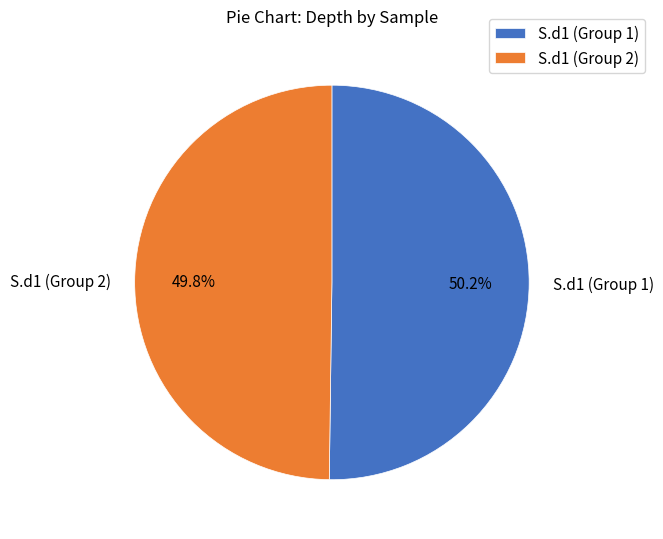

Approximately how many times larger is the value at S.d1 (Group 2) compared to S.d1 (Group 1)?

1.0